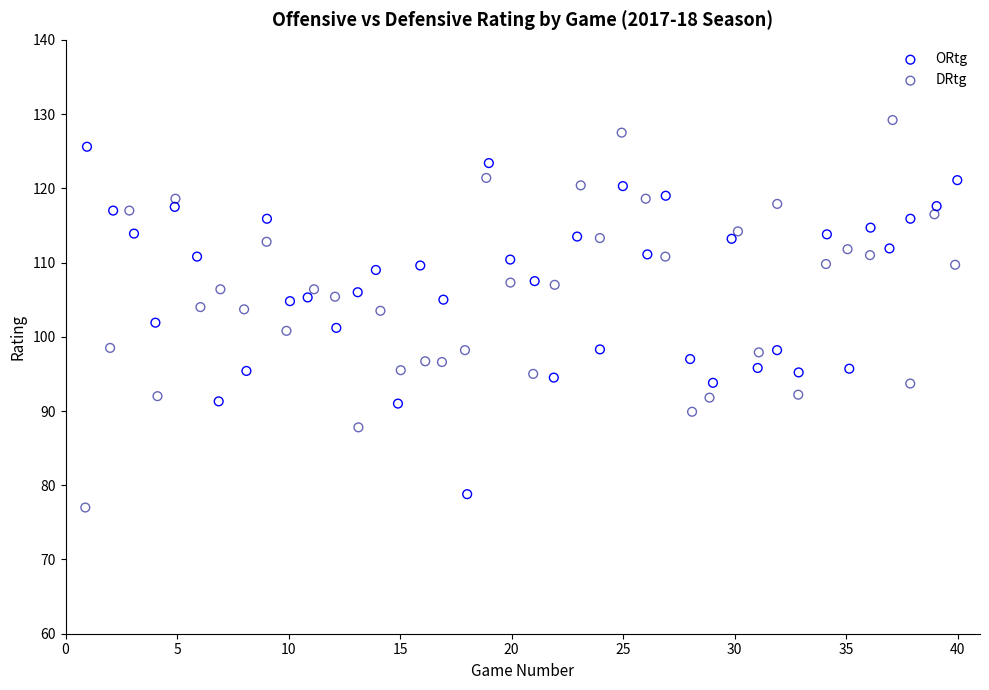

Which series contains the highest Y value?

DRtg